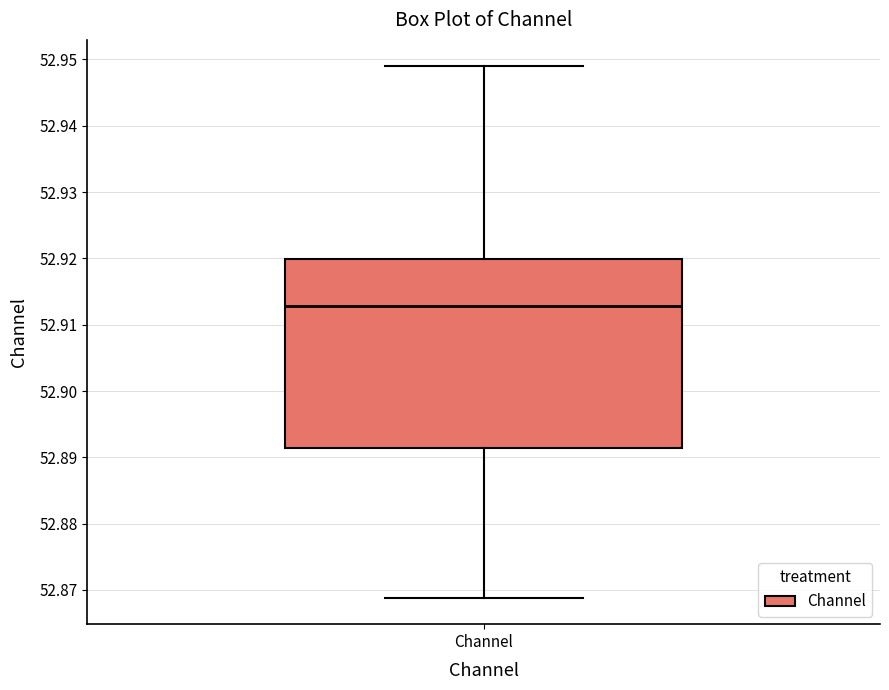

Where does the median line of the box for Channel sit on the y-axis? The values are not printed on the chart, so give them approximately, as read against the axis.

52.913